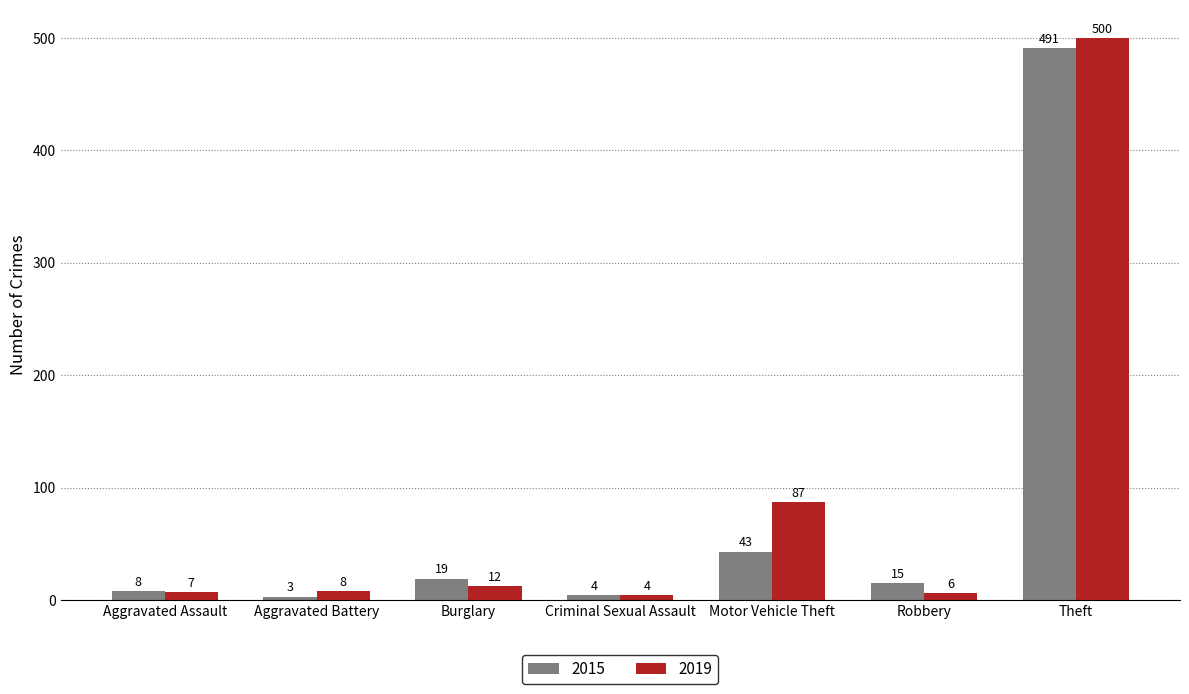

What is the label of the 1st bar from the right?

Theft